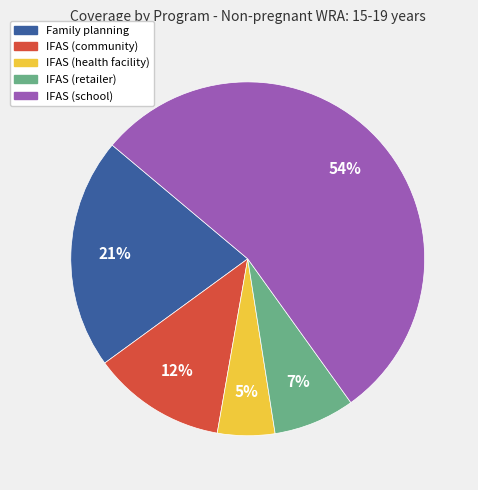

Do IFAS (school) and IFAS (health facility) together represent more than half of the pie?

Yes